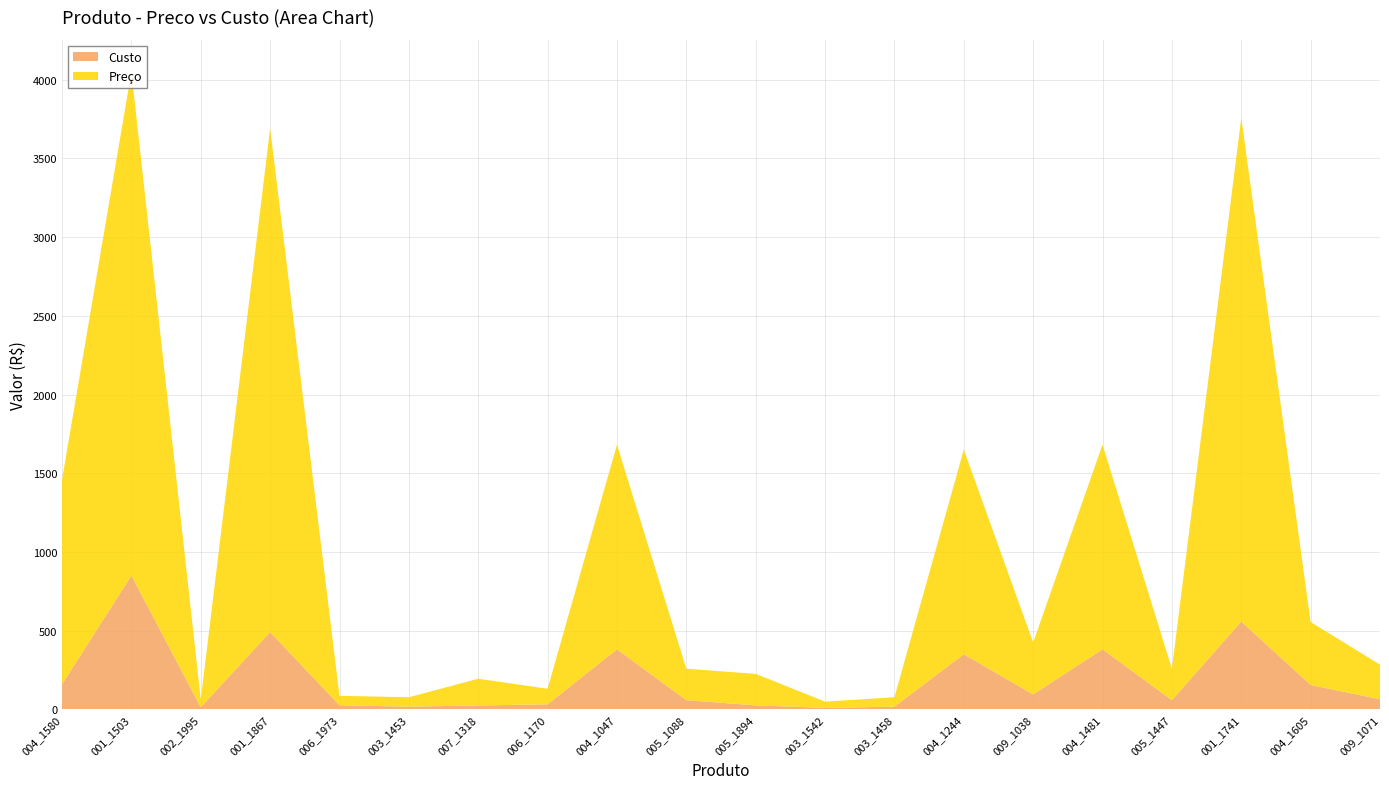

Does the chart display data point markers on the line(s)?

No